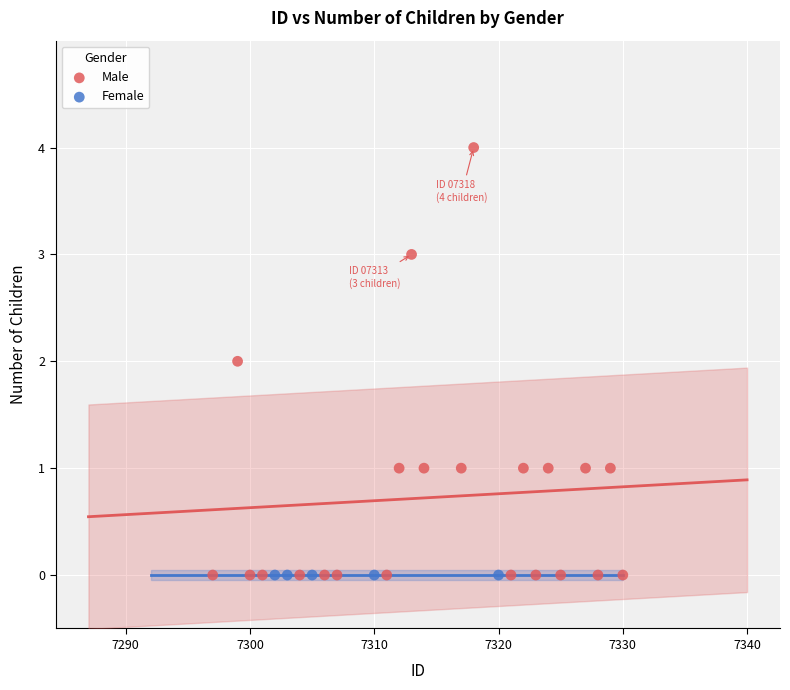

Which series reaches the maximum Y coordinate?

Male